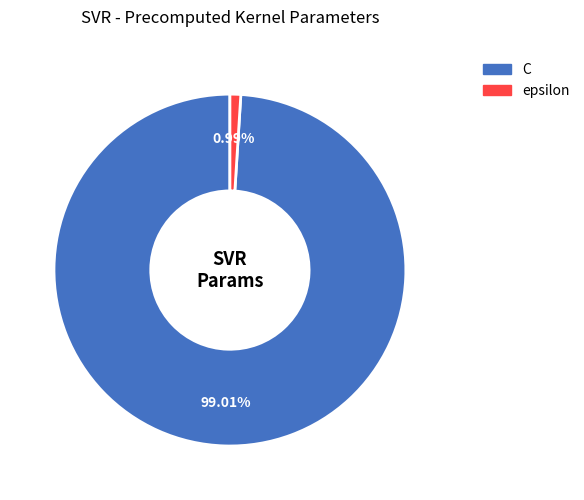

To the nearest percent, what is the difference between the largest and smallest slice percentages?

98%